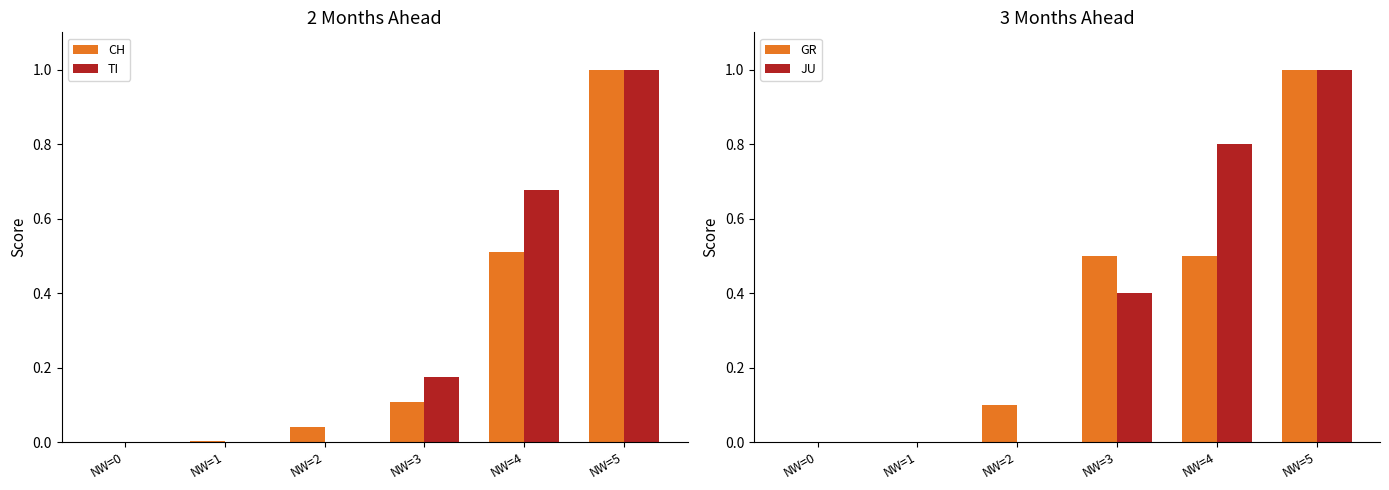

Where is JU nearest to the value 0?

NW=0